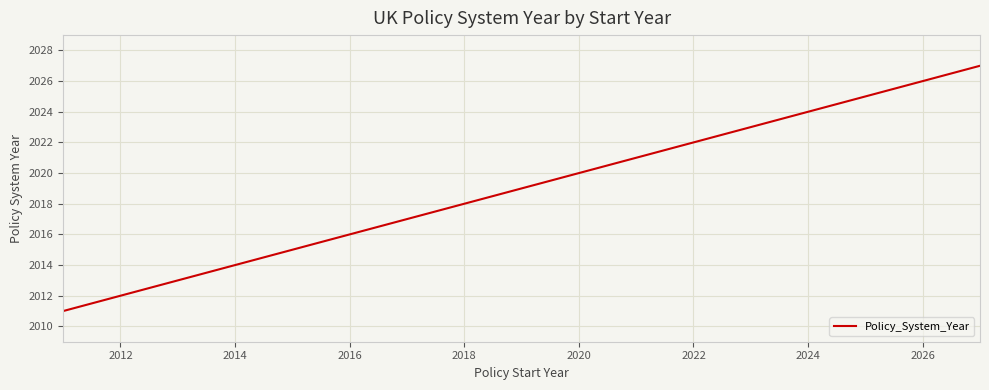

What is the greatest value displayed?

2027